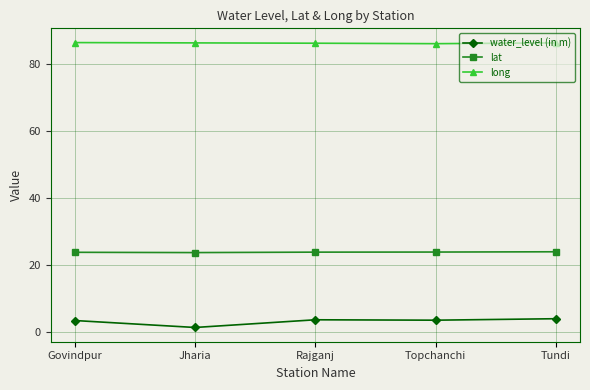

At Rajganj, list the series in order from smallest to largest.

water_level (in m), lat, long